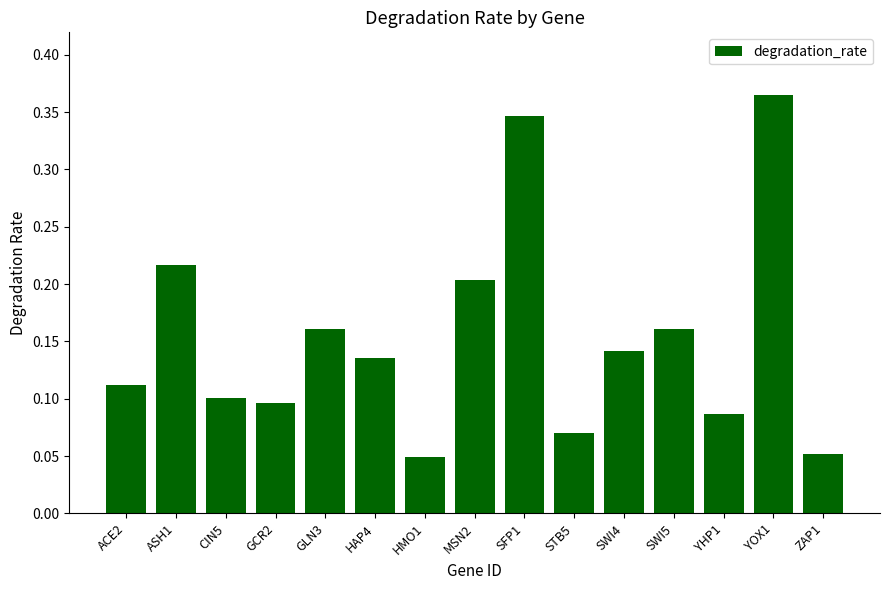

The value at STB5 is 0.1. True or false?

True